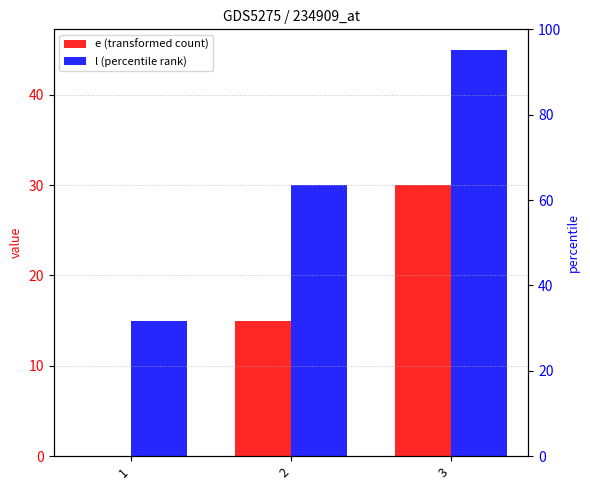

Does the chart contain any negative values?

No